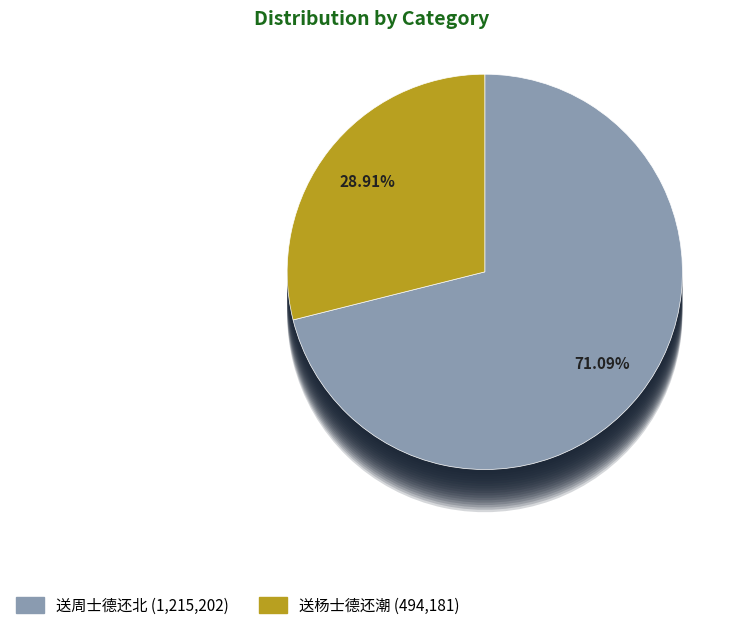

Count the number of slices in the pie.

2